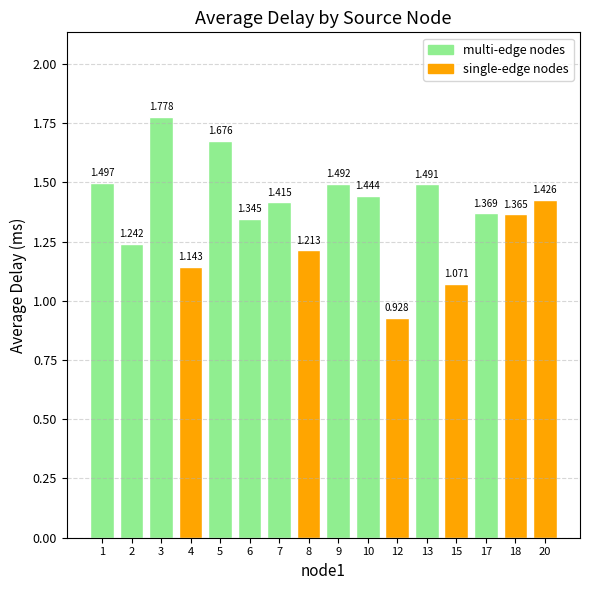

Reading left to right, what are all the values shown in this chart?

1.5	1.2	1.8	1.1	1.7	1.3	1.4	1.2	1.5	1.4	0.9	1.5	1.1	1.4	1.4	1.4